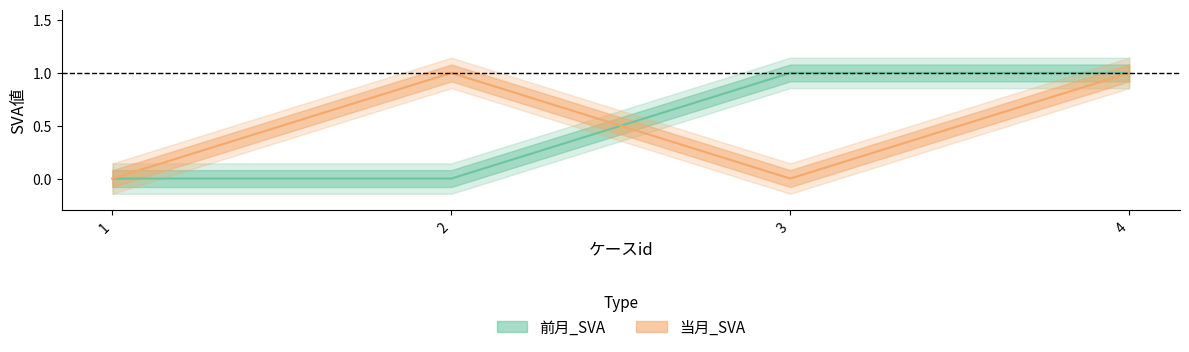

What are all the series names shown in the legend?

前月_SVA, 当月_SVA